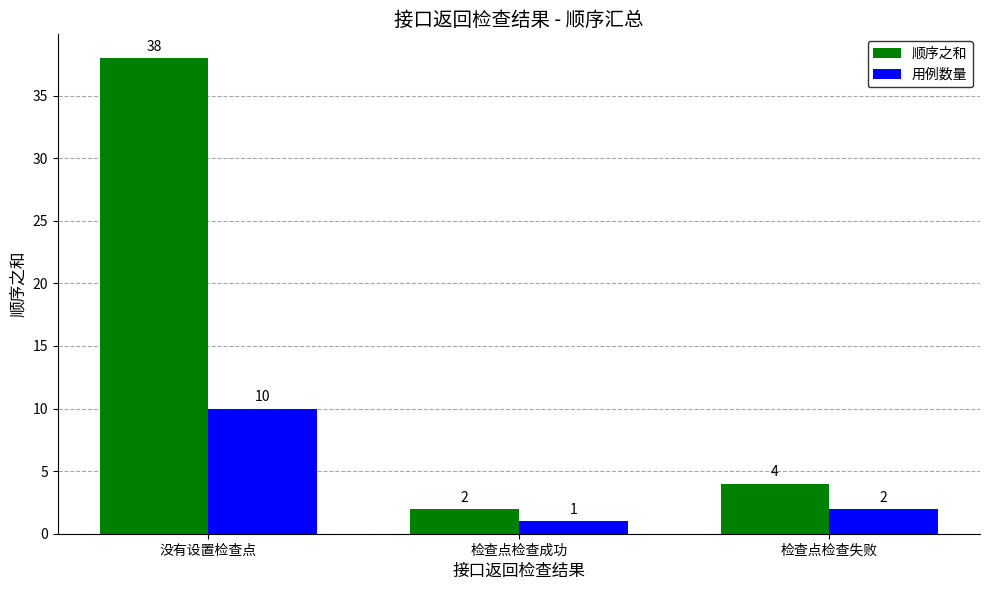

What is the difference between the second highest and minimum values in the 用例数量 series?

1